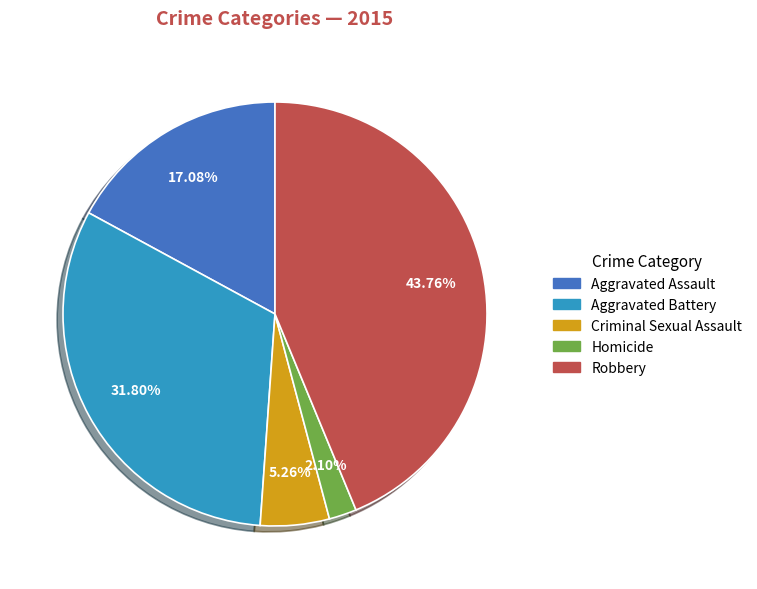

To the nearest percent, what percentage of the pie is Aggravated Battery?

32%